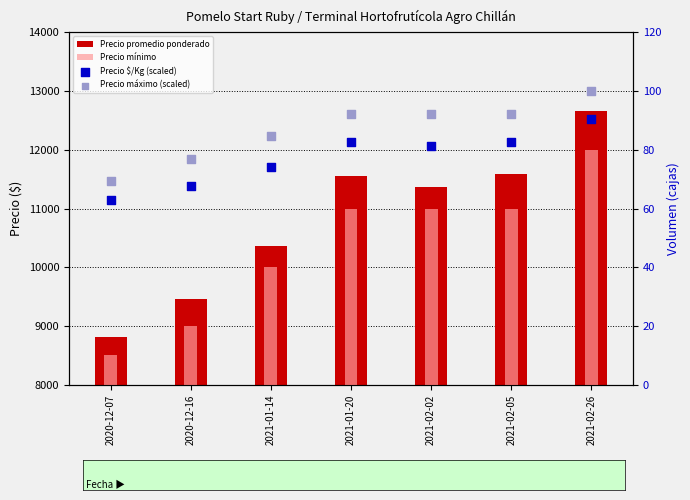

At which category is the sum across all series the highest?

2021-02-26